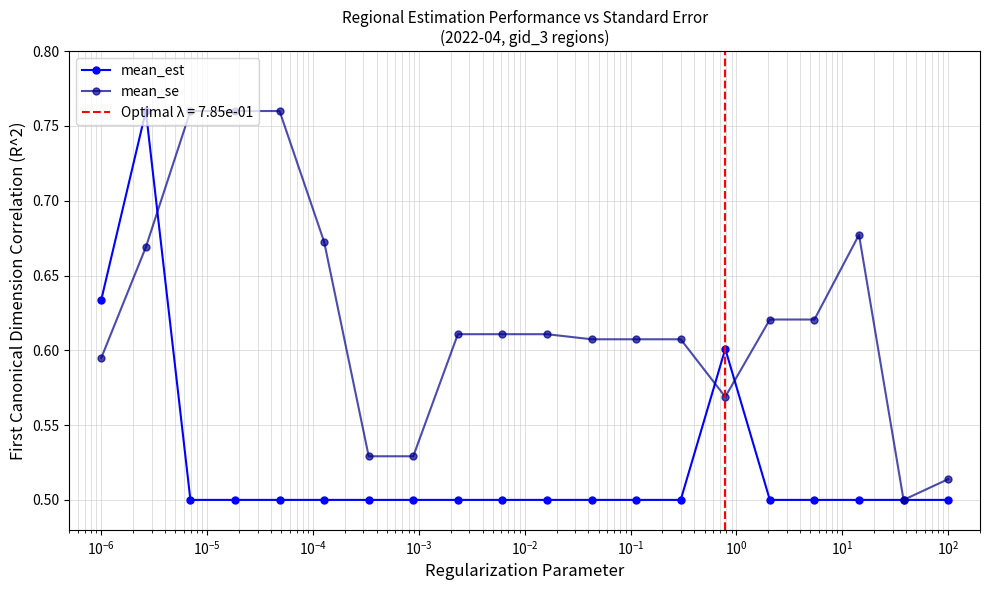

Count the mean_est values in the range 0 to 1.

20